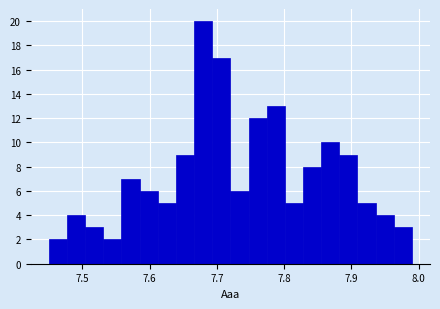

Read against the x-axis, roughly where is the centre of the tallest bar?

7.68